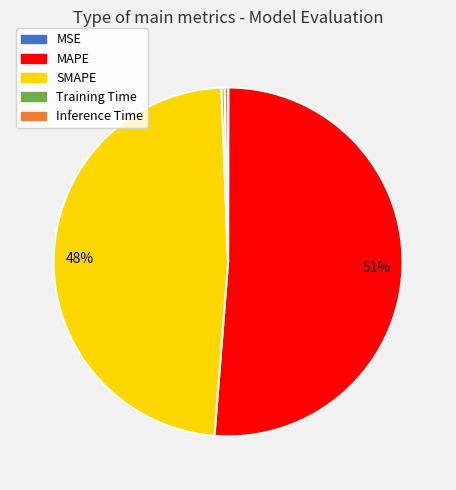

What is the largest slice in the pie chart?

MAPE